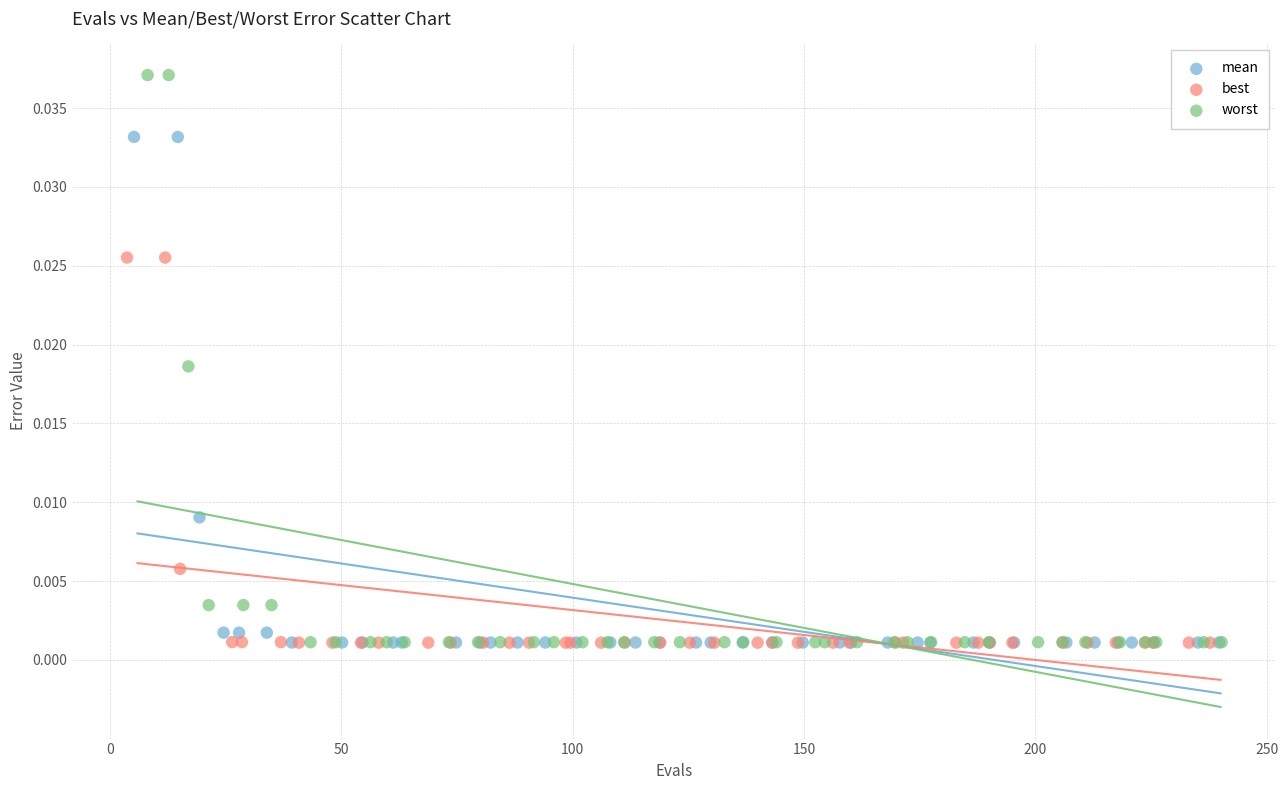

Which series contains the highest Y value?

worst